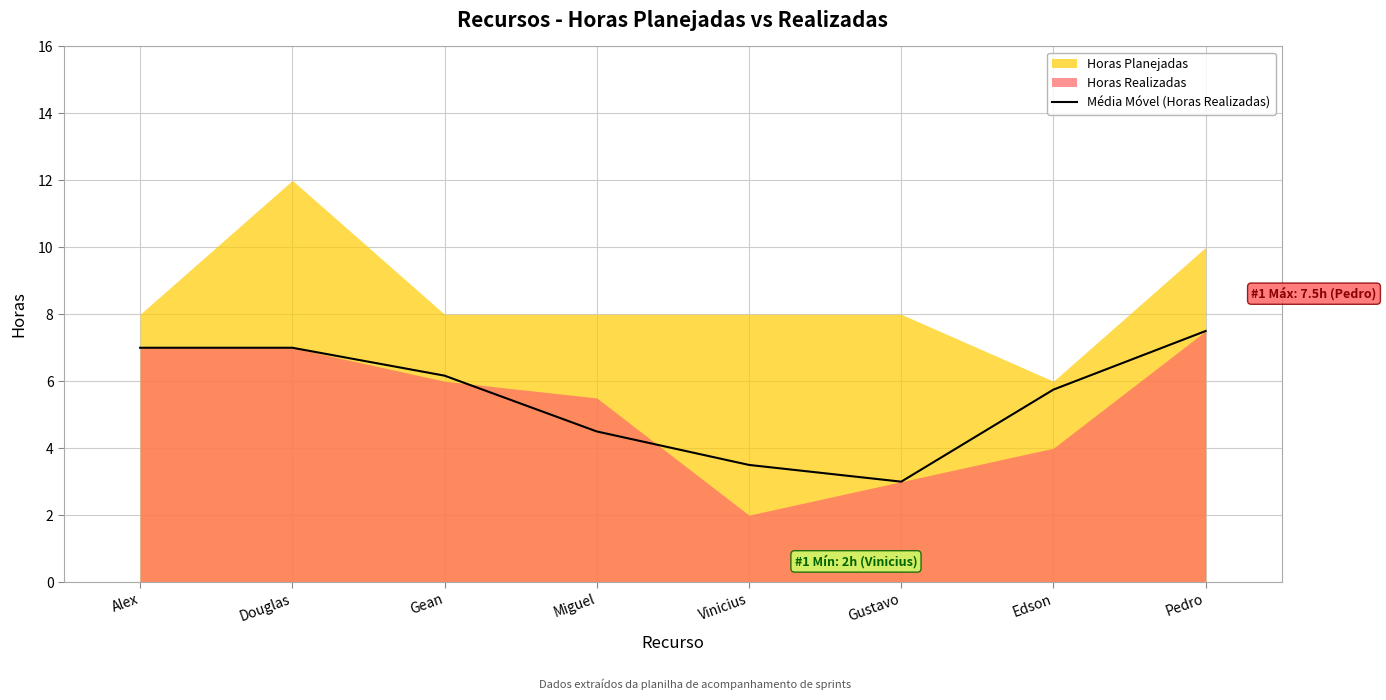

Approximately how many times larger is the value at Douglas compared to Gustavo?

2.3